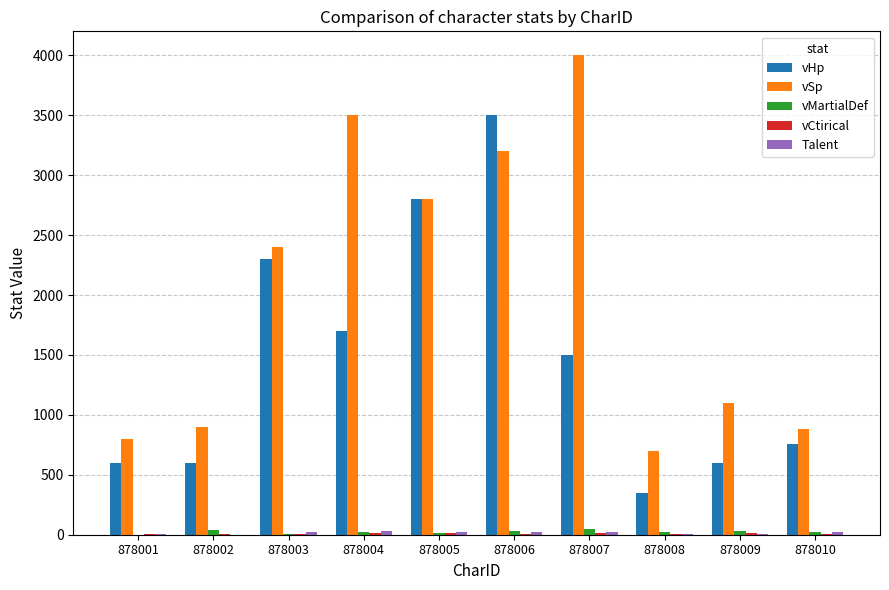

Which series has the largest total across all categories?

vSp